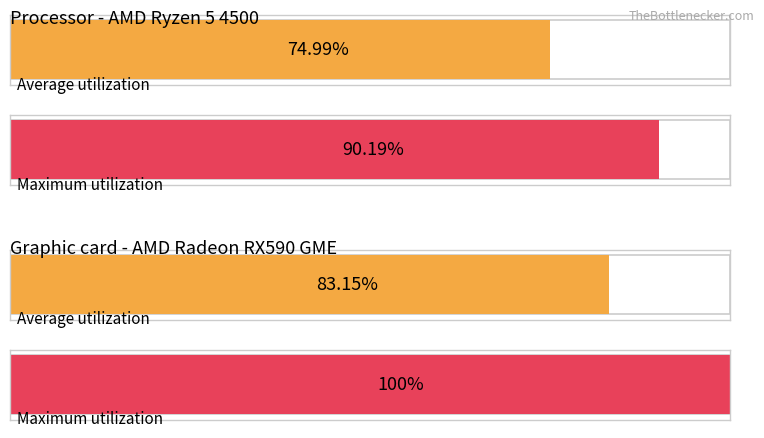

Is it true that Average utilization equals 107.3 at A3?

False